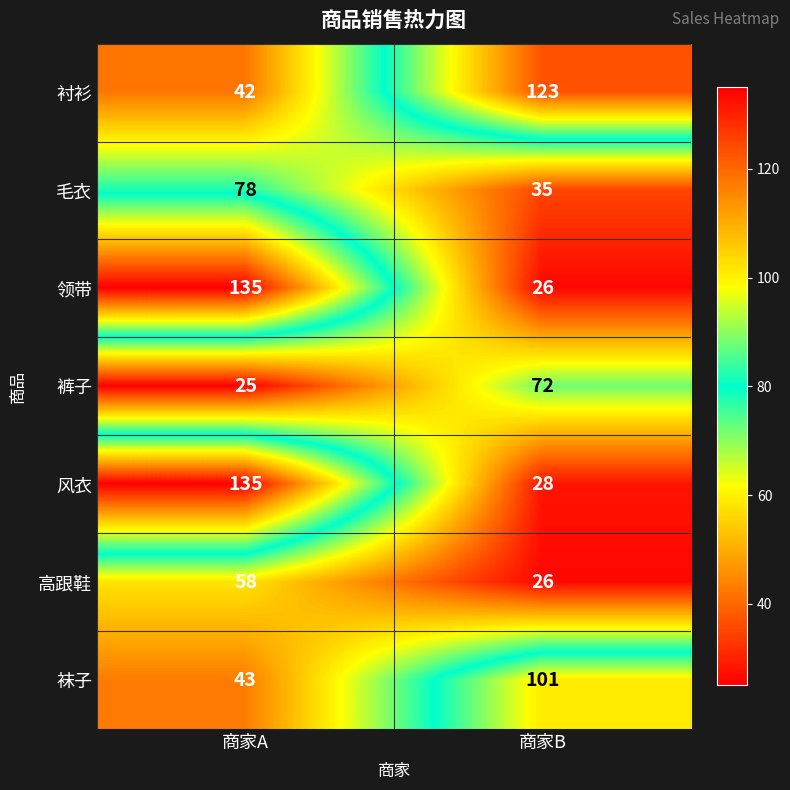

What is the difference between the maximum and minimum values in the 高跟鞋 series?

32